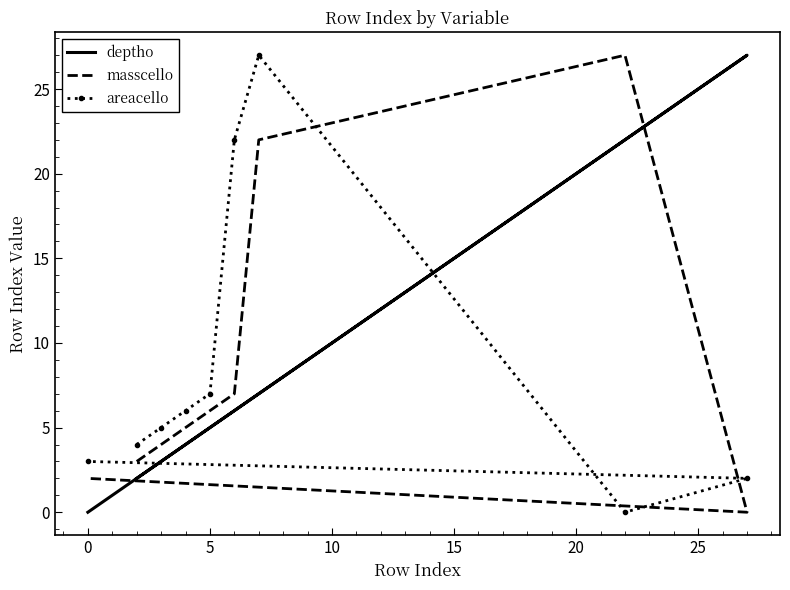

What is the greatest value displayed?

27